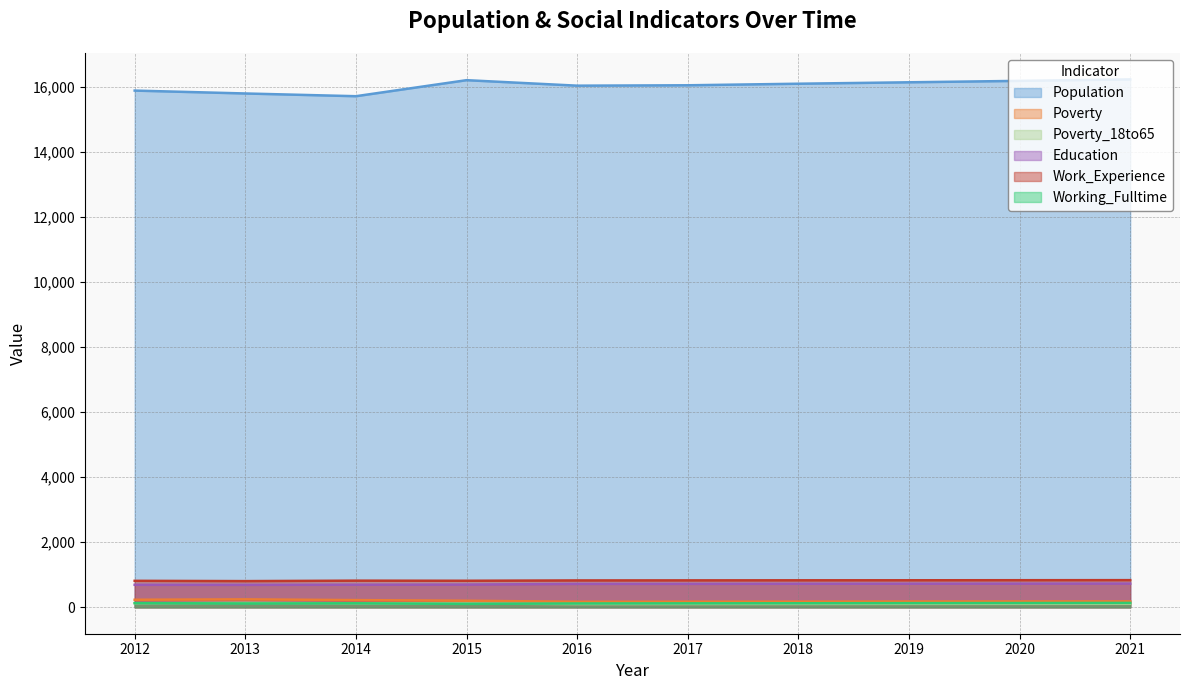

Which series has the largest total across all categories?

Population